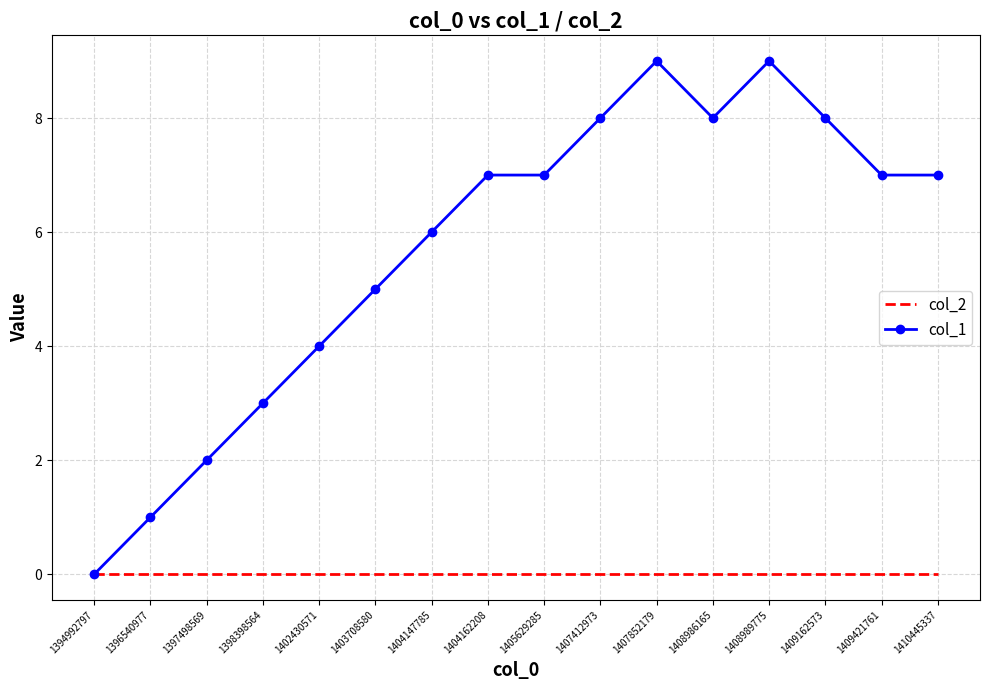

What is the maximum value shown in the chart?

9